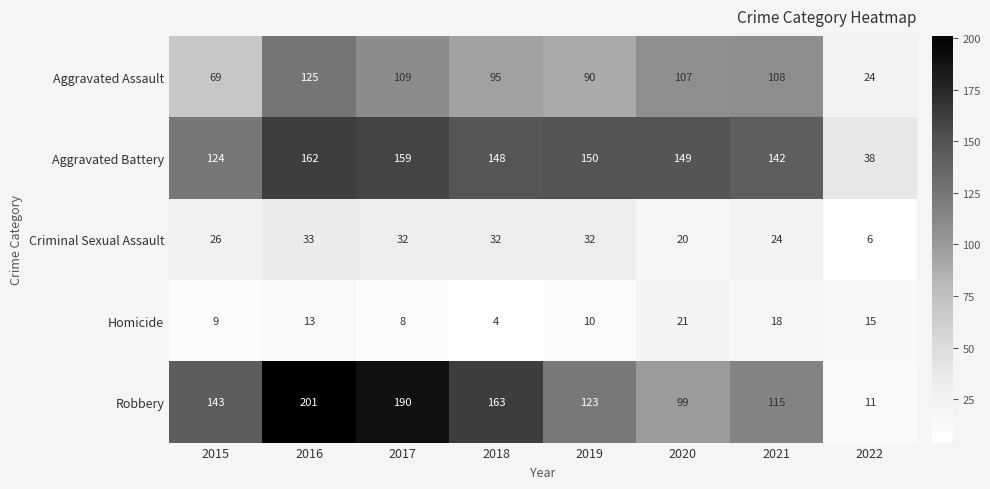

At which label is Homicide closest to 12?

2016